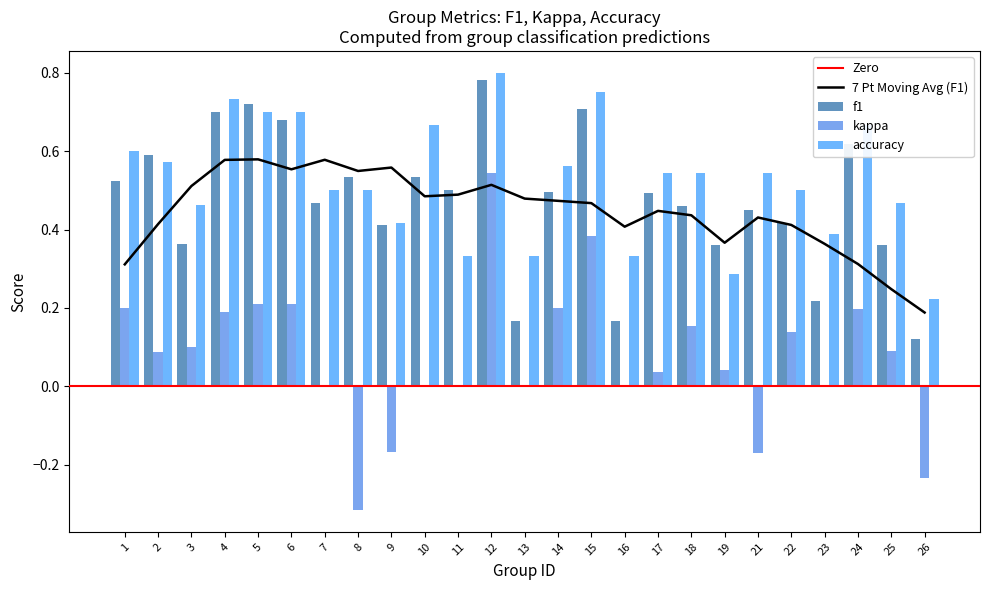

What is the value of the accuracy bar at the 1st from the left?

0.6